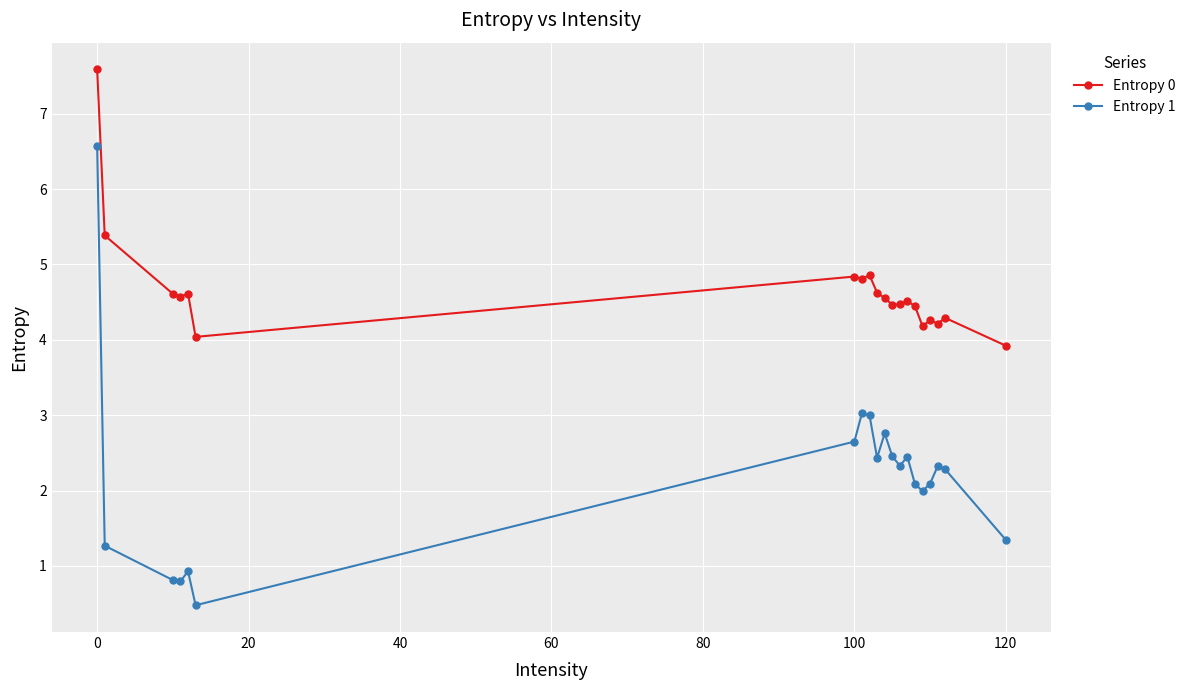

What is the maximum value shown in the chart?

7.6